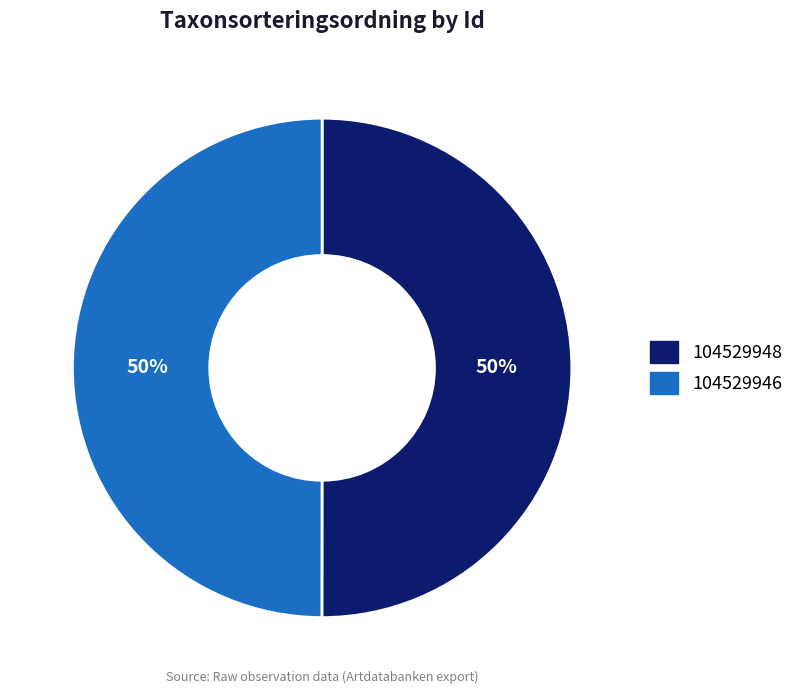

To the nearest percent, what is the combined percentage of 104529948 and 104529946?

100%